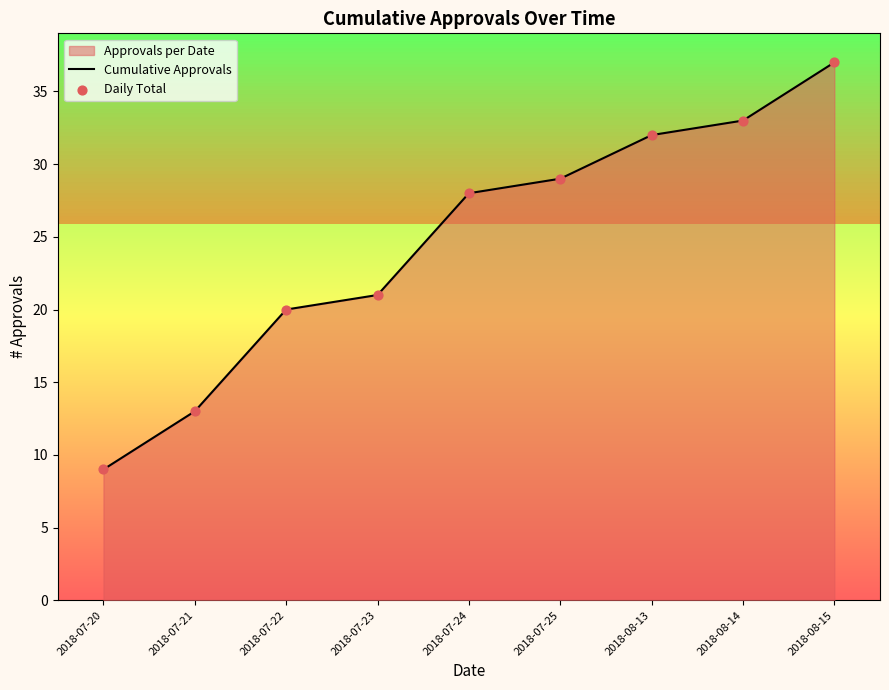

At how many categories does at least one series exceed 32?

2